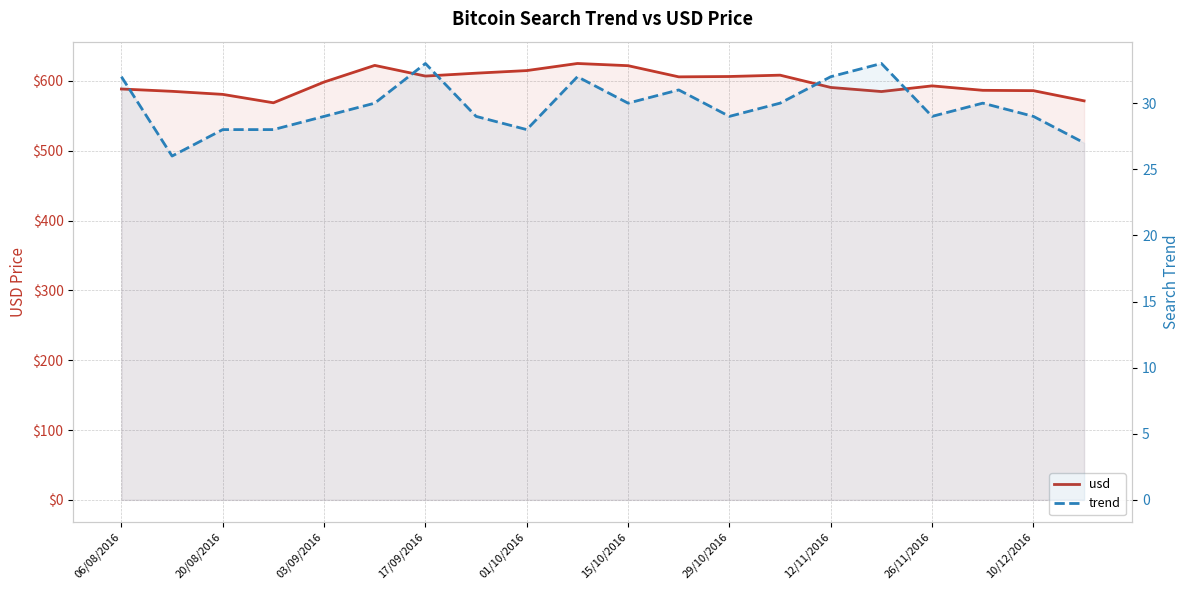

Is it true that usd equals 586.5 at 17?

True